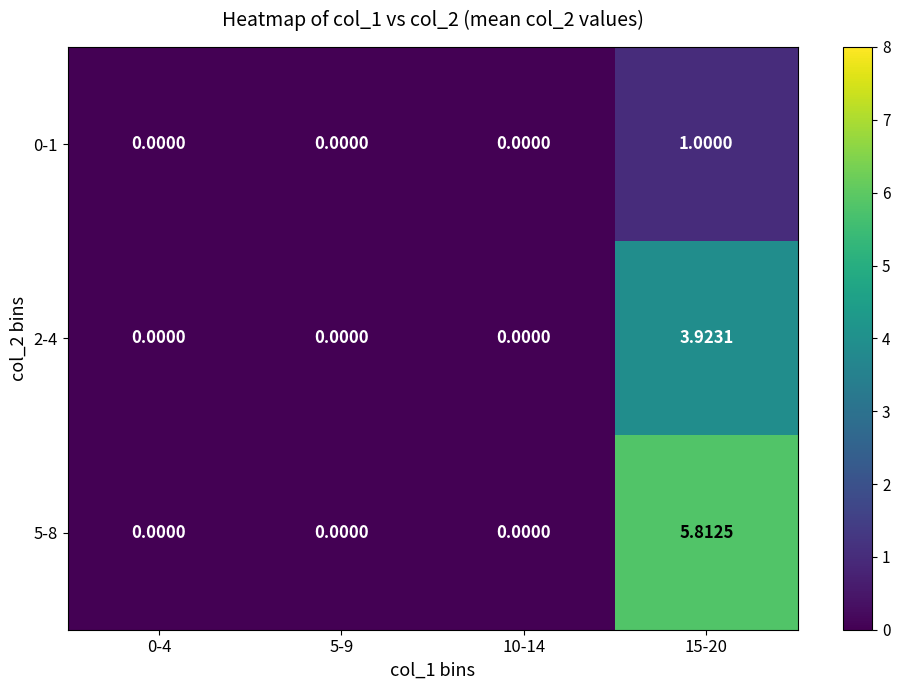

Is the value of 5-8 at 10-14 greater than the value of 2-4 at 15-20?

No